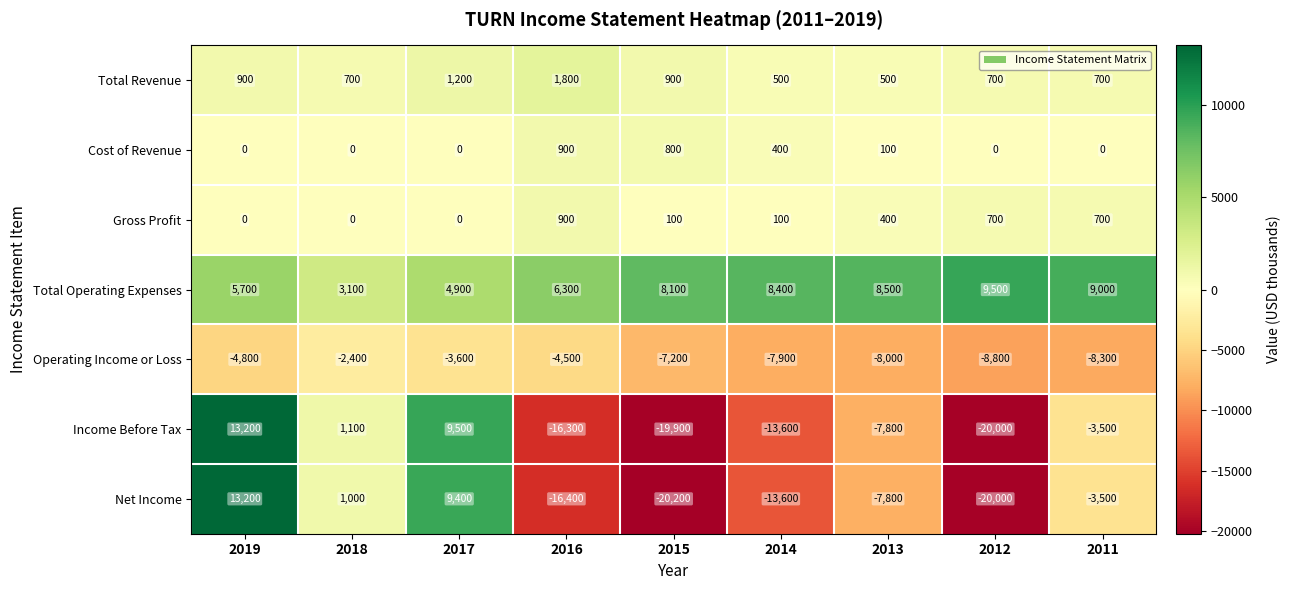

What is the maximum value shown in the chart?

13200